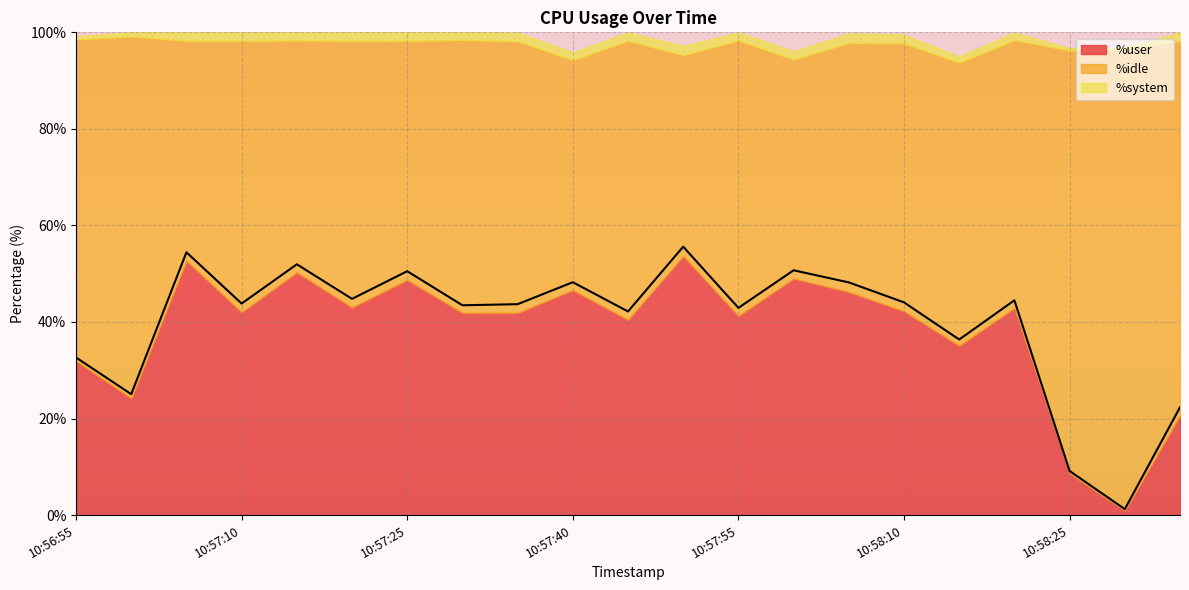

How many values in the %system series exceed 1?

17